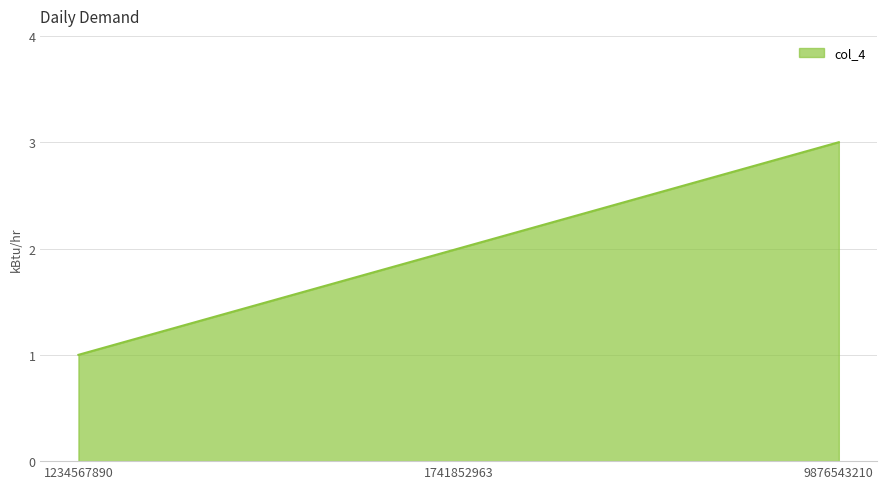

What is the average value?

2